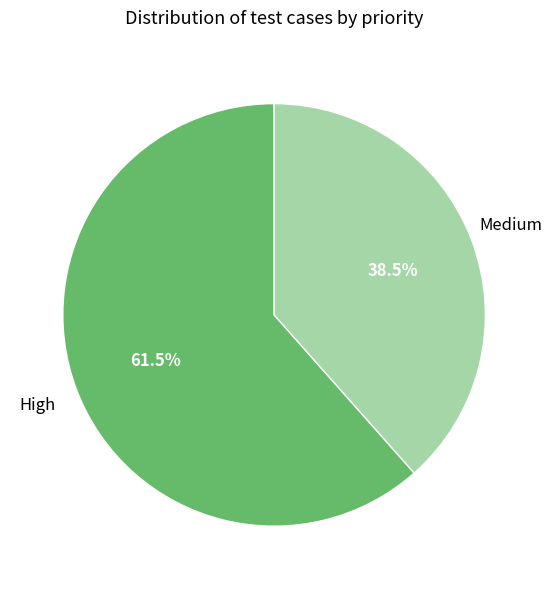

Is there any slice that represents more than half of the pie?

Yes